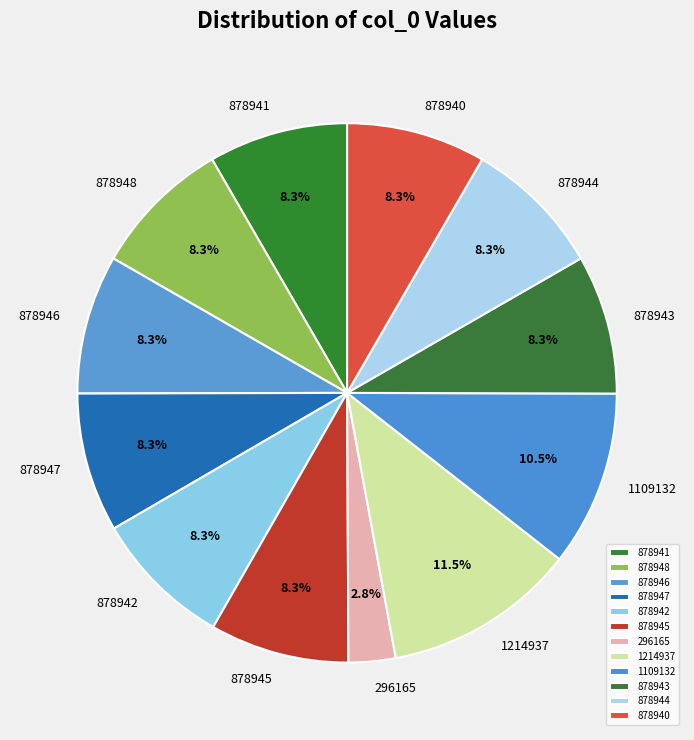

Is there any slice that represents more than half of the pie?

No